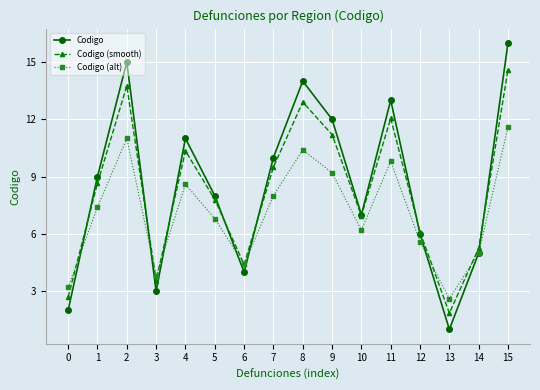

What is the spread (max minus min) of values at 9?

2.8